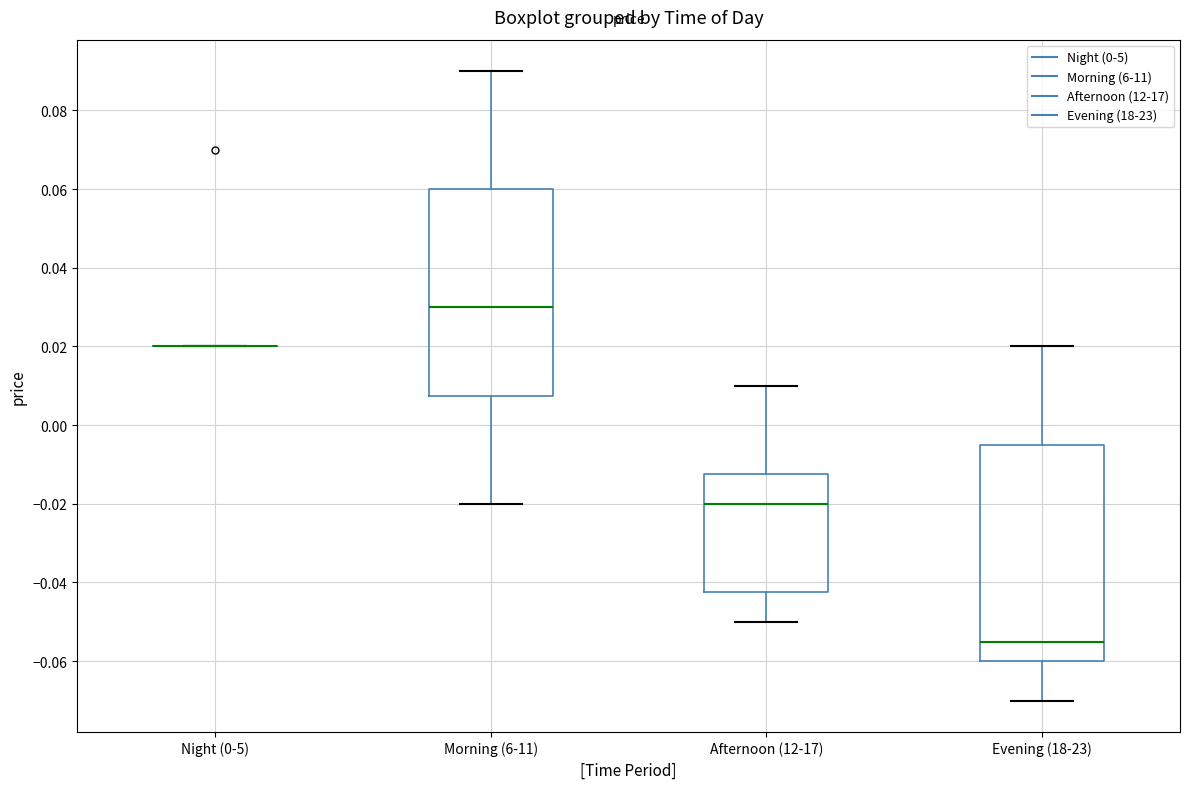

Which box is the tallest, from its lower edge to its upper edge?

Evening (18-23)